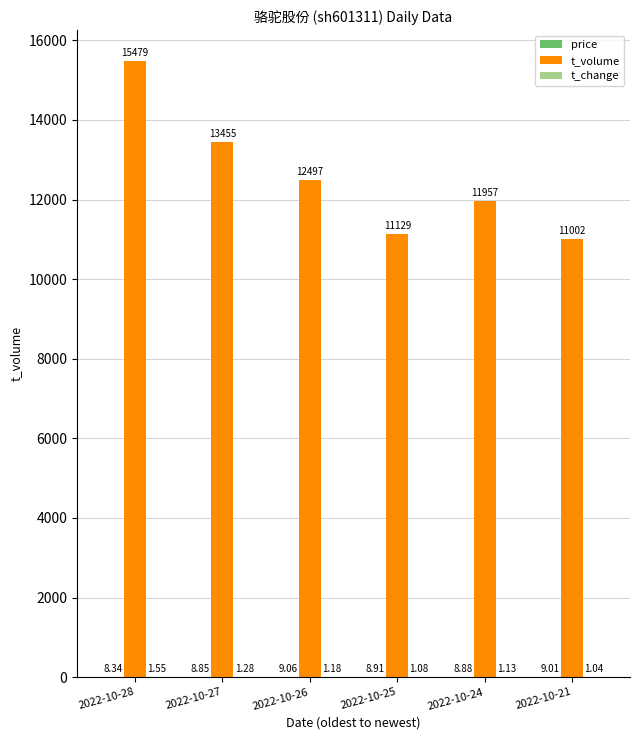

What is the sum of the t_volume values at 2022-10-28 and 2022-10-26?

27976.0